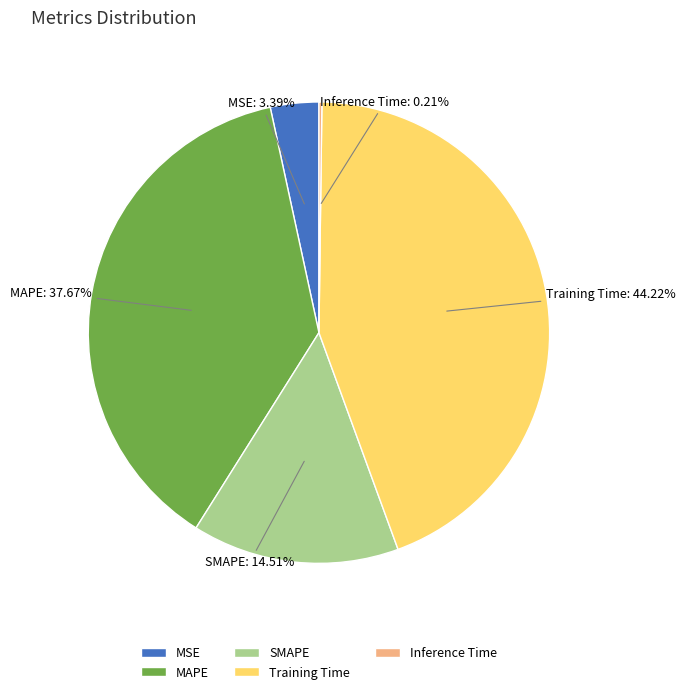

The Training Time slice represents 44% of the pie. True or false?

True